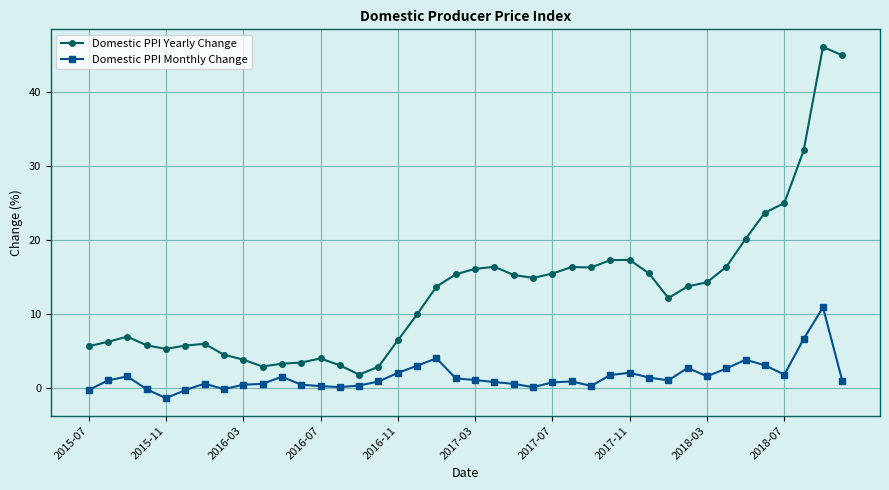

True or false: Domestic PPI Monthly Change and Domestic PPI Yearly Change intersect in this chart.

False